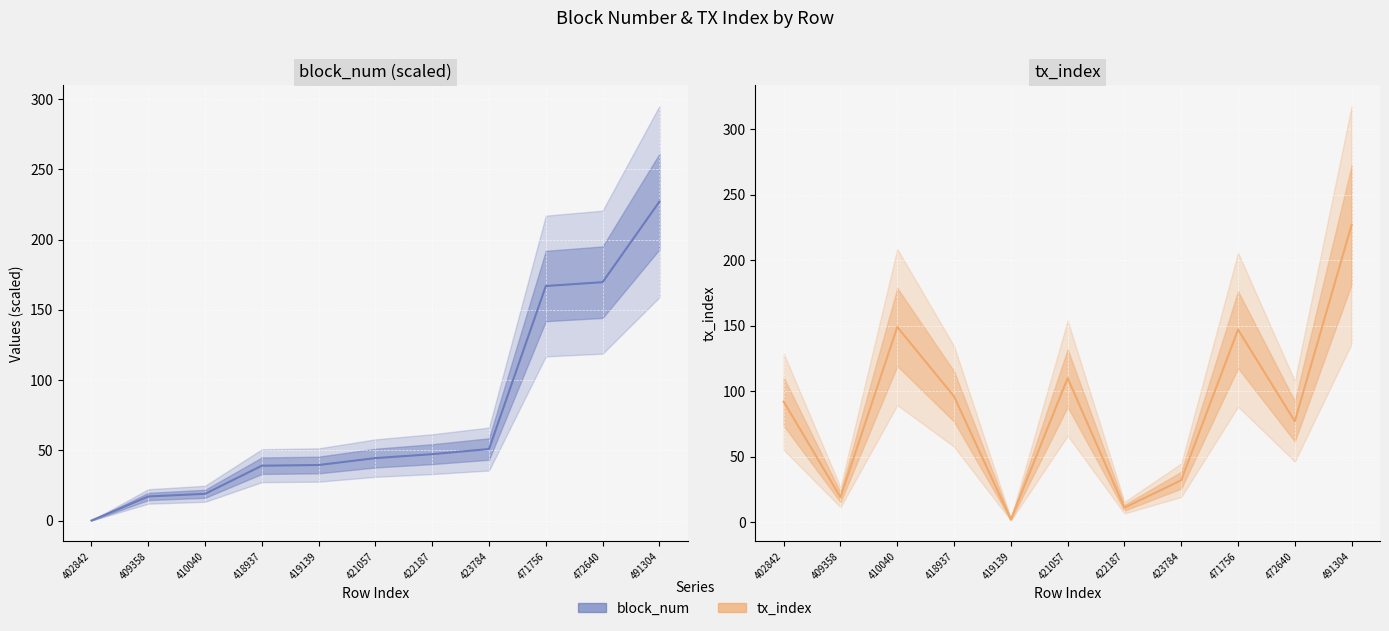

True or false: tx_index has a value of 32.0 at 423784.

True